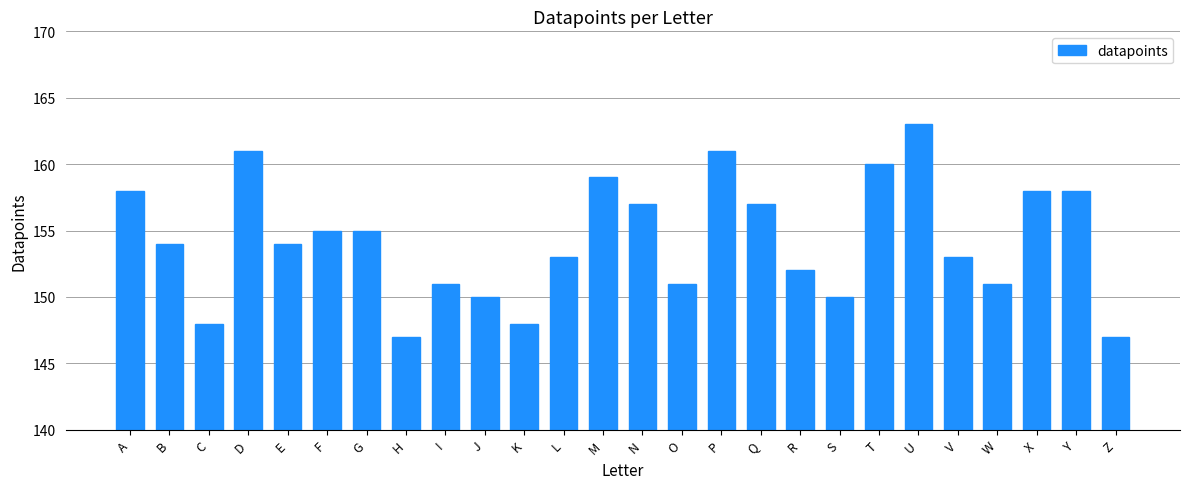

The value at T is 90. True or false?

False